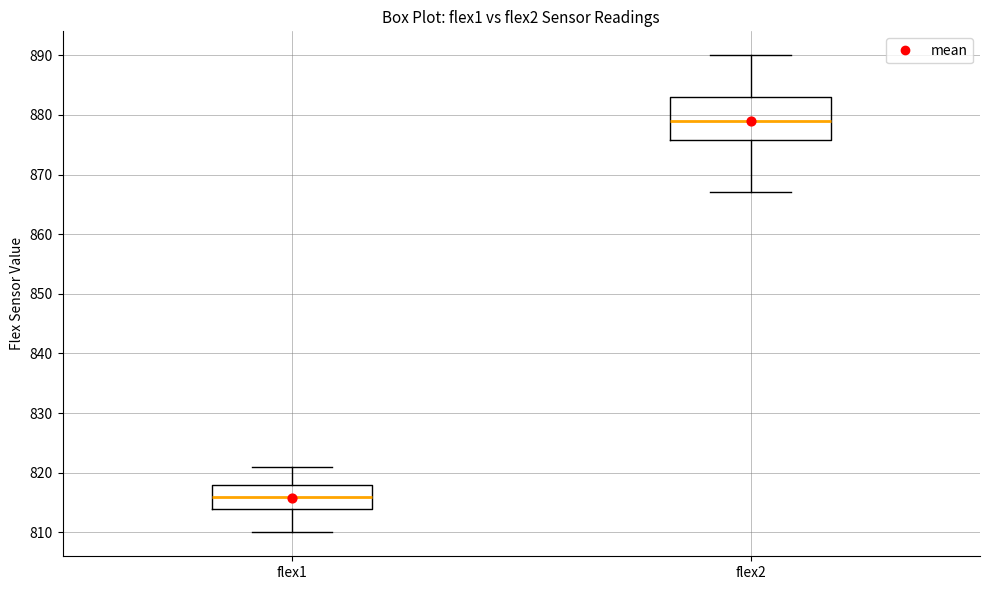

Reading left to right, transcribe this box plot: for each box, give where its median line is, the range the box spans, and where its two whiskers end, as read against the y-axis. The values are not printed on the chart, so give them approximately, as read against the axis.

flex1: median 816, box 814 to 818, whiskers 810 to 821
flex2: median 879, box 876 to 883, whiskers 867 to 890